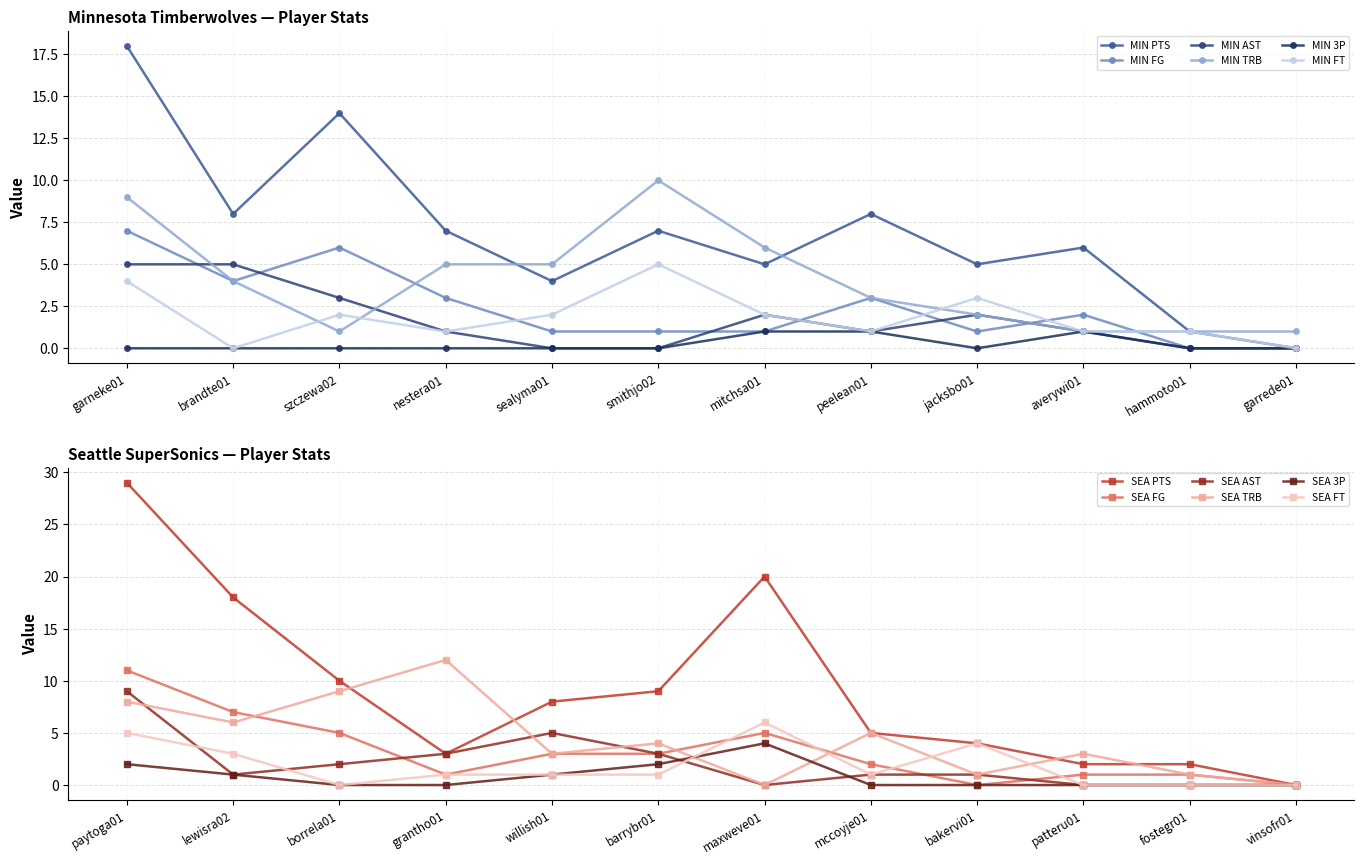

Is the value of MIN TRB at szczewa02 greater than the value of MIN AST at nestera01?

No